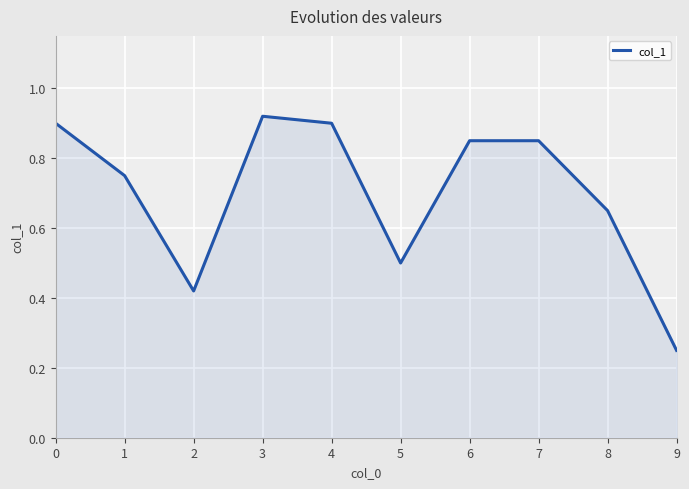

How many lines are shown in the chart?

1